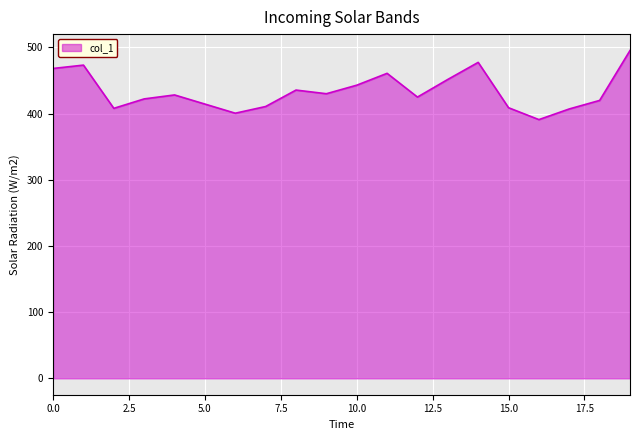

What is the difference between the maximum and minimum values?

104.4